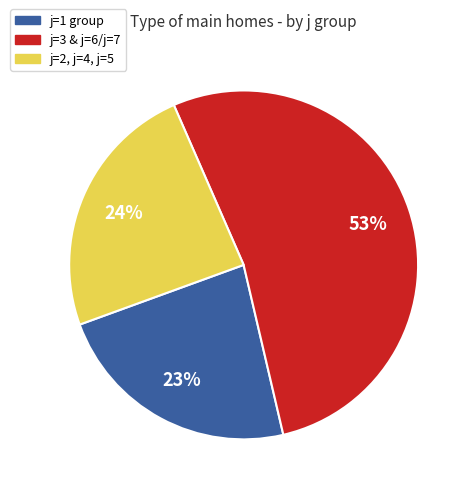

Is the sum of j=3 & j=6/j=7 and j=2, j=4, j=5 greater than half?

Yes